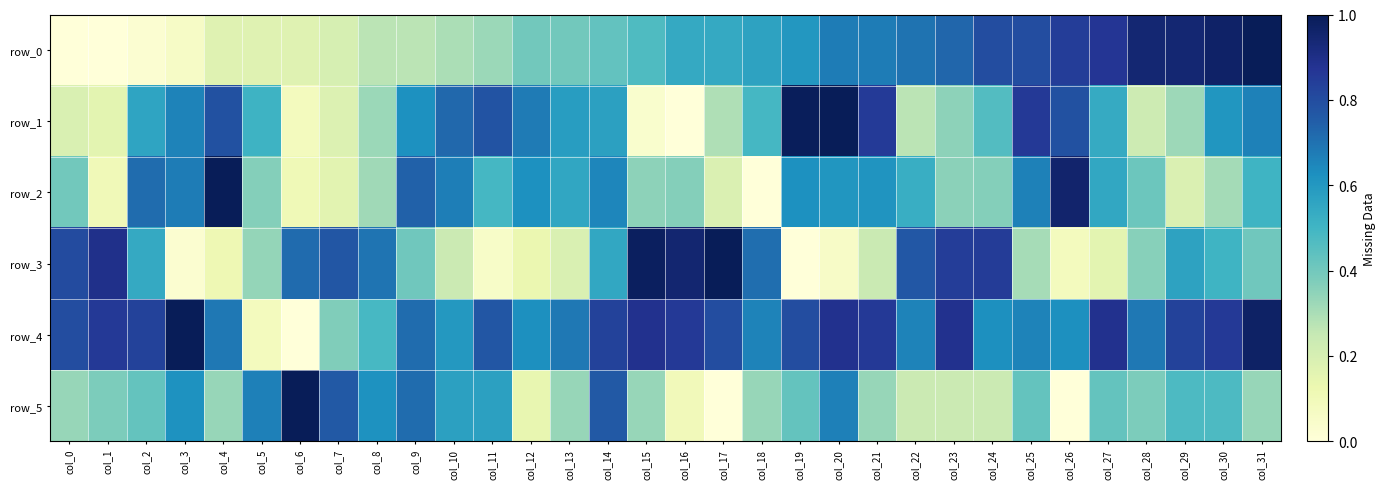

Between col_3 and col_22, which series saw the biggest shift?

row_3